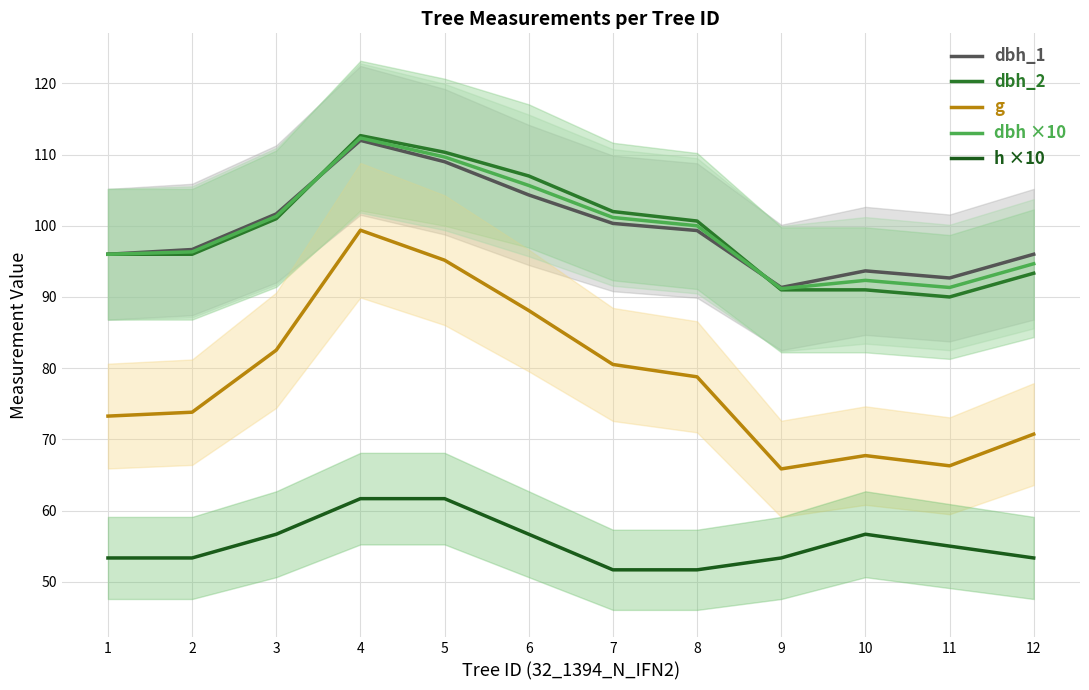

Rank the series at 3 from highest to lowest value.

dbh_1, dbh ×10, dbh_2, g, h ×10